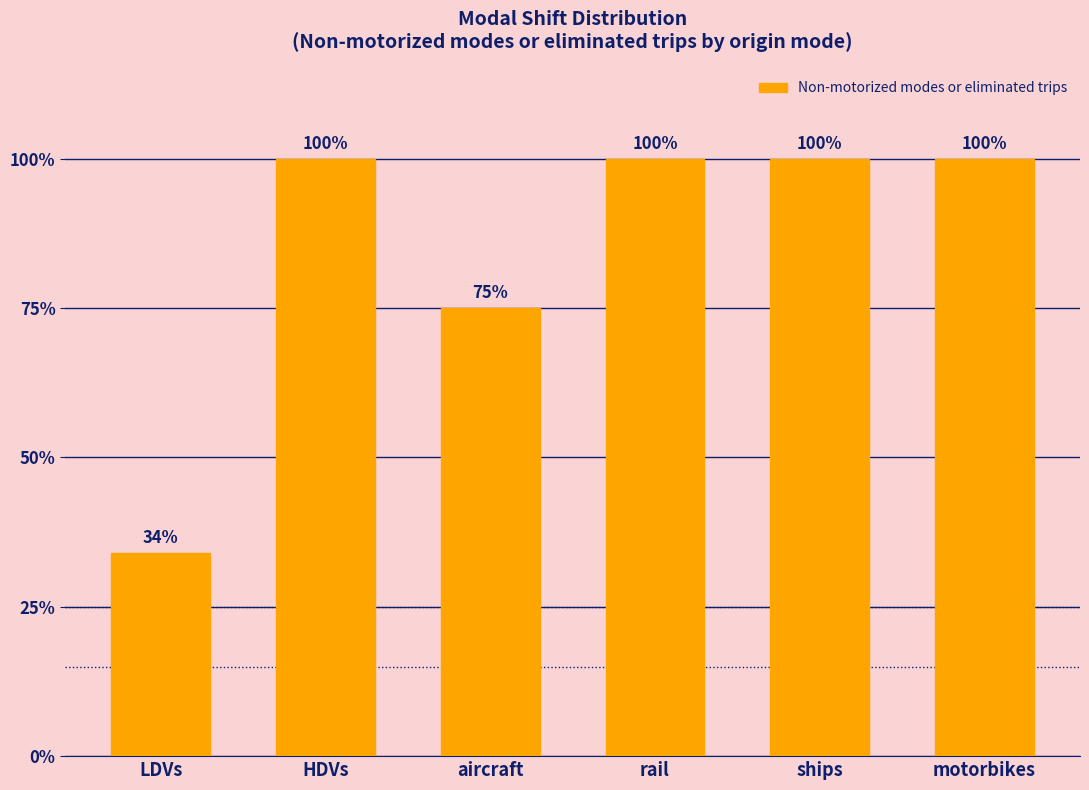

What is the average value?

0.8